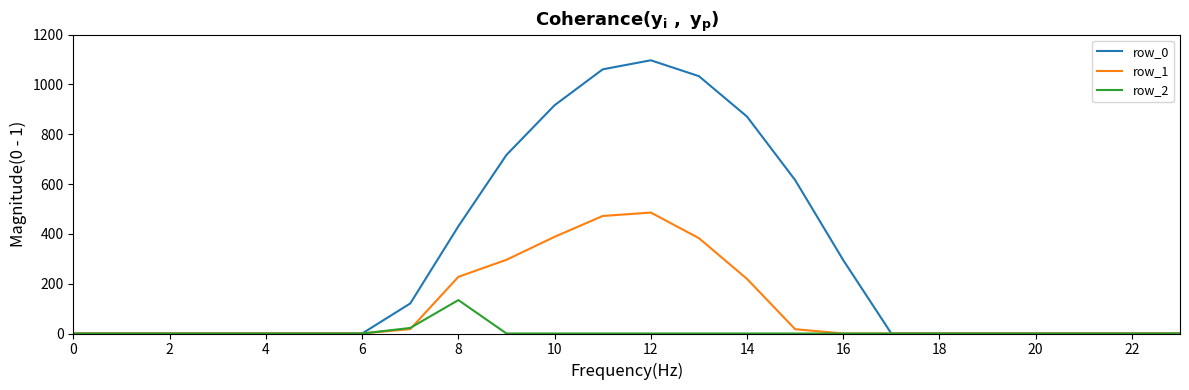

At how many categories does at least one series exceed 237?

9